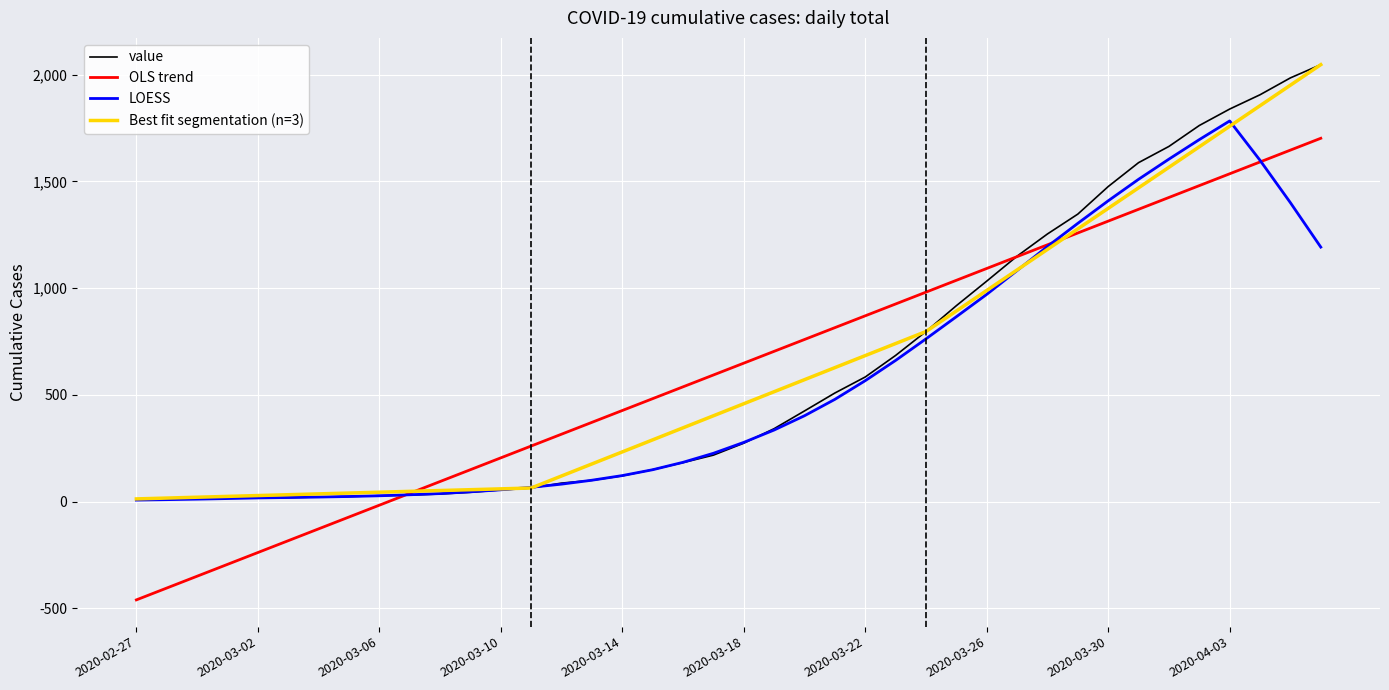

Rank the categories by value from highest to lowest.

2020-04-06, 2020-04-05, 2020-04-04, 2020-04-03, 2020-04-02, 2020-04-01, 2020-03-31, 2020-03-30, 2020-03-29, 2020-03-28, 2020-03-27, 2020-03-26, 2020-03-25, 2020-03-24, 2020-03-23, 2020-03-22, 2020-03-21, 2020-03-20, 2020-03-19, 2020-03-18, 2020-03-17, 2020-03-16, 2020-03-15, 2020-03-14, 2020-03-13, 2020-03-12, 2020-03-11, 2020-03-10, 2020-03-09, 2020-03-08, 2020-03-07, 2020-03-06, 2020-03-05, 2020-03-04, 2020-03-03, 2020-03-01, 2020-03-02, 2020-02-29, 2020-02-28, 2020-02-27